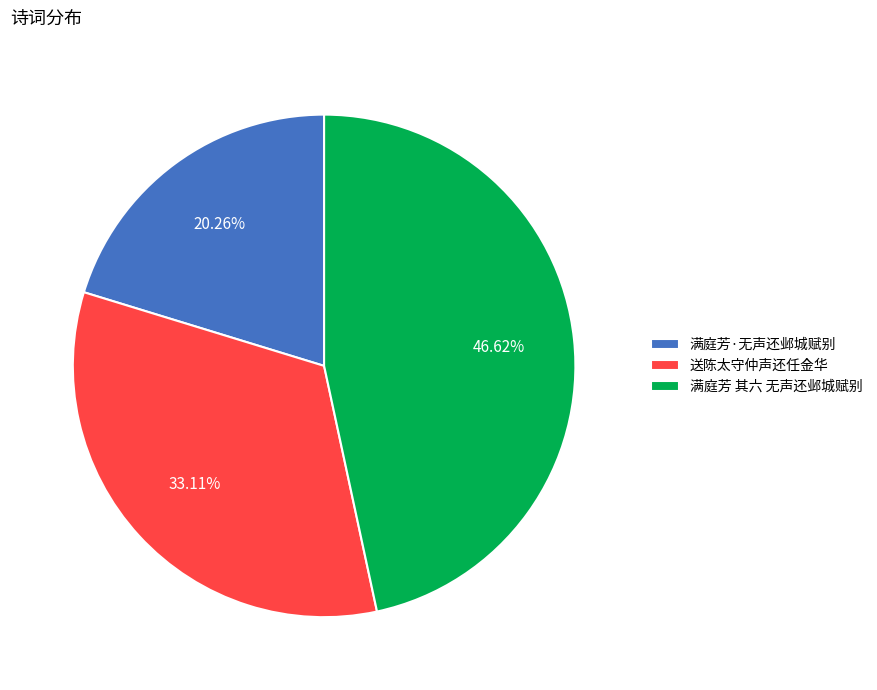

Does 满庭芳·无声还邺城赋别 account for over 50% of the chart?

No